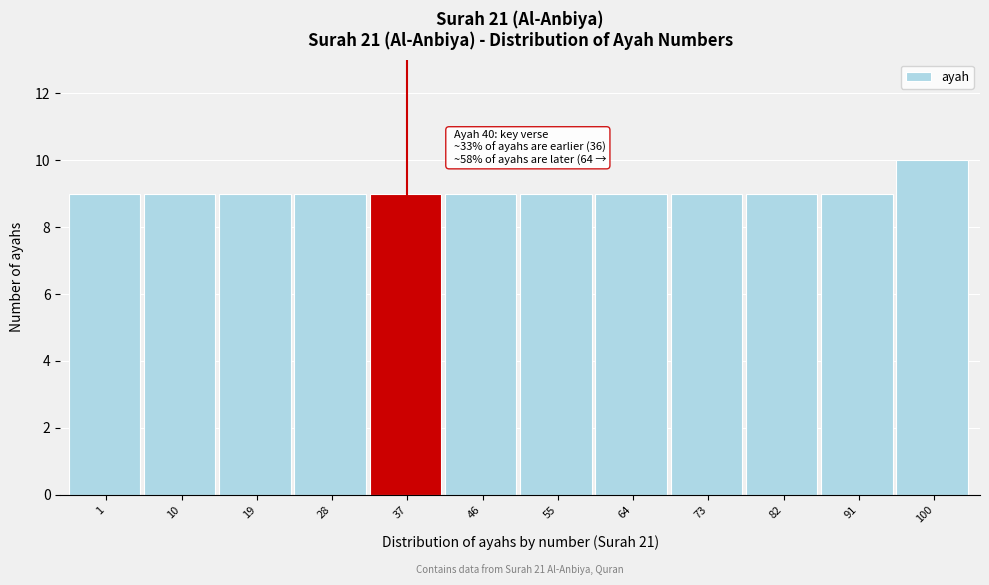

Reading right to left, list all the values displayed in this chart.

10	9	9	9	9	9	9	9	9	9	9	9